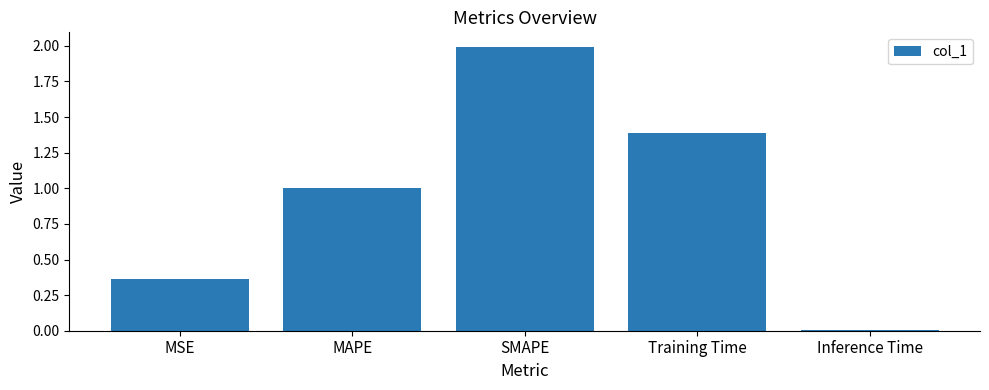

What is the sum of all values?

4.8